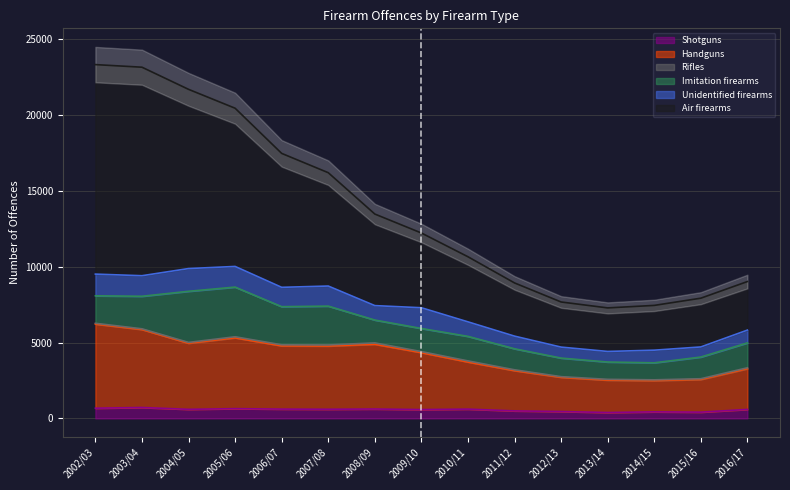

What is the value of the Shotguns point at the 5th from the left?

612